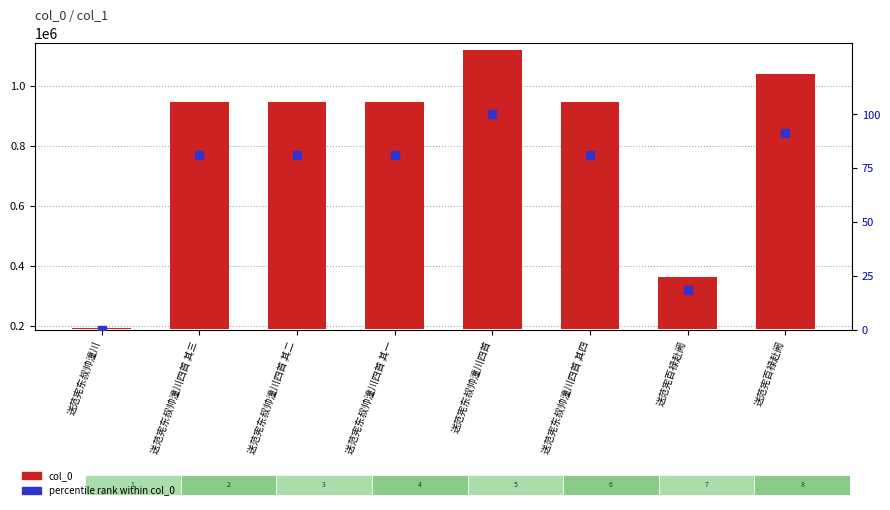

Which series reaches the maximum Y coordinate?

col_0